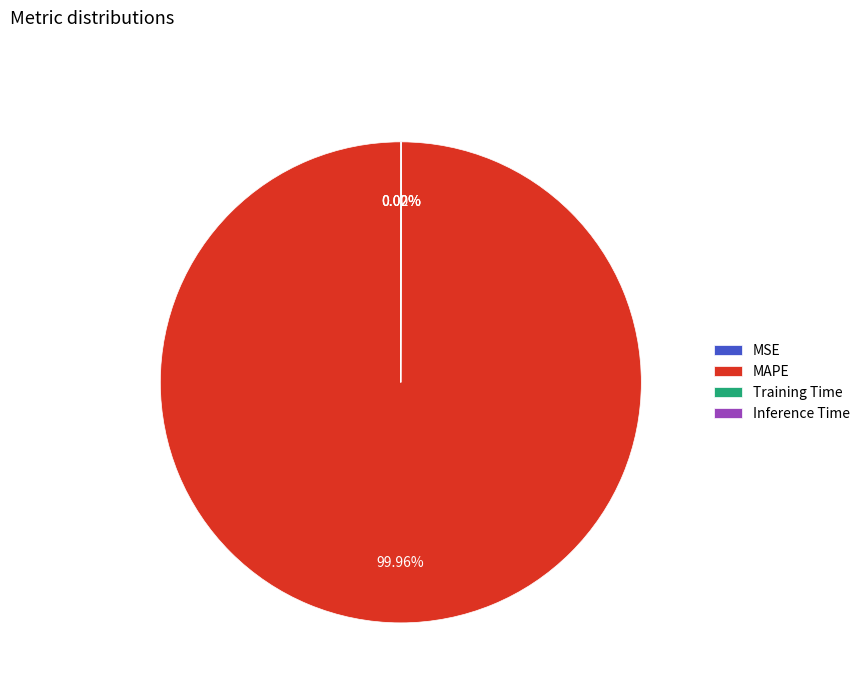

What is the largest slice in the pie chart?

MAPE